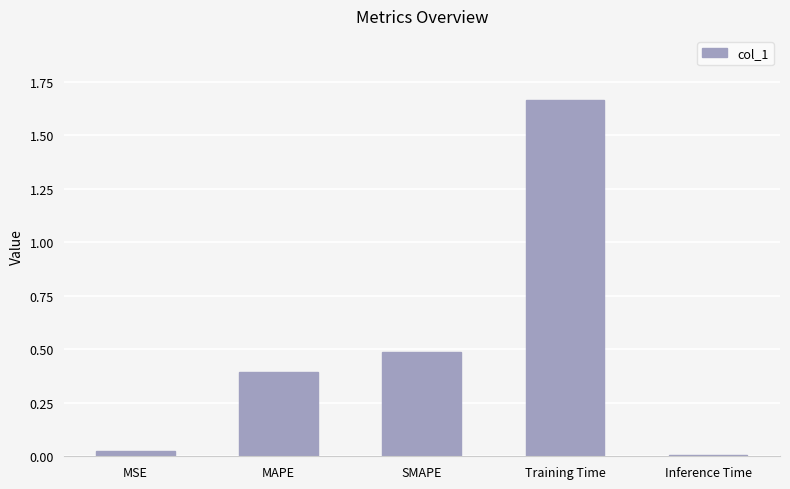

Is it true that the value at MAPE is 0.4?

True